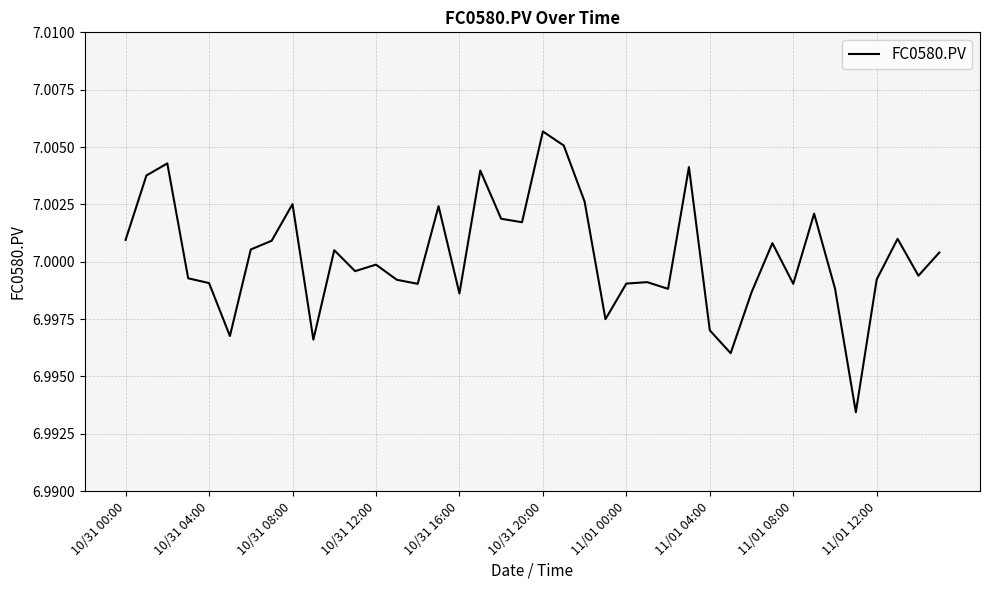

Is this an area chart (filled region under the line)?

No